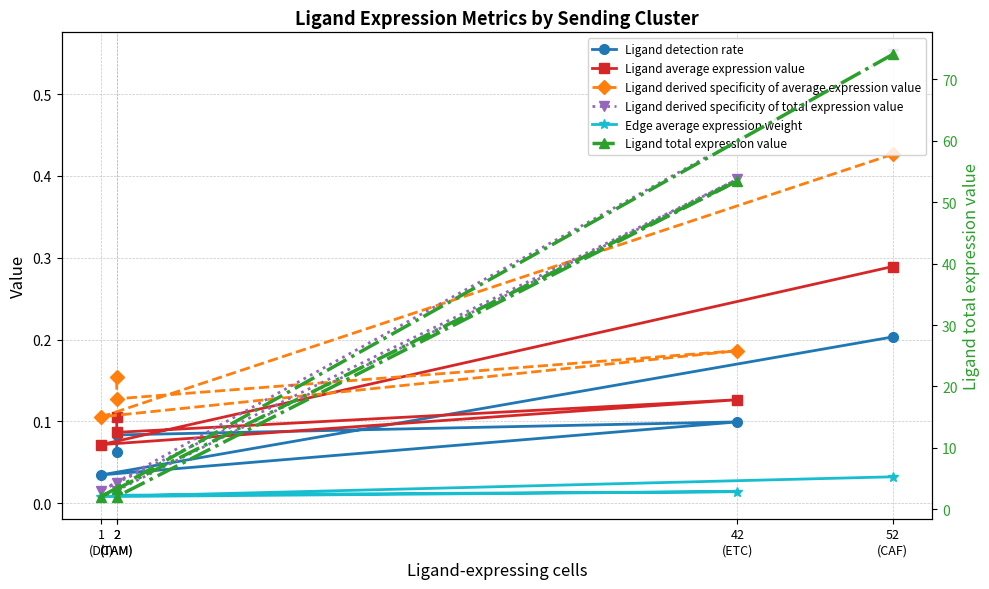

Which category has the highest value across all series?

52
(CAF)